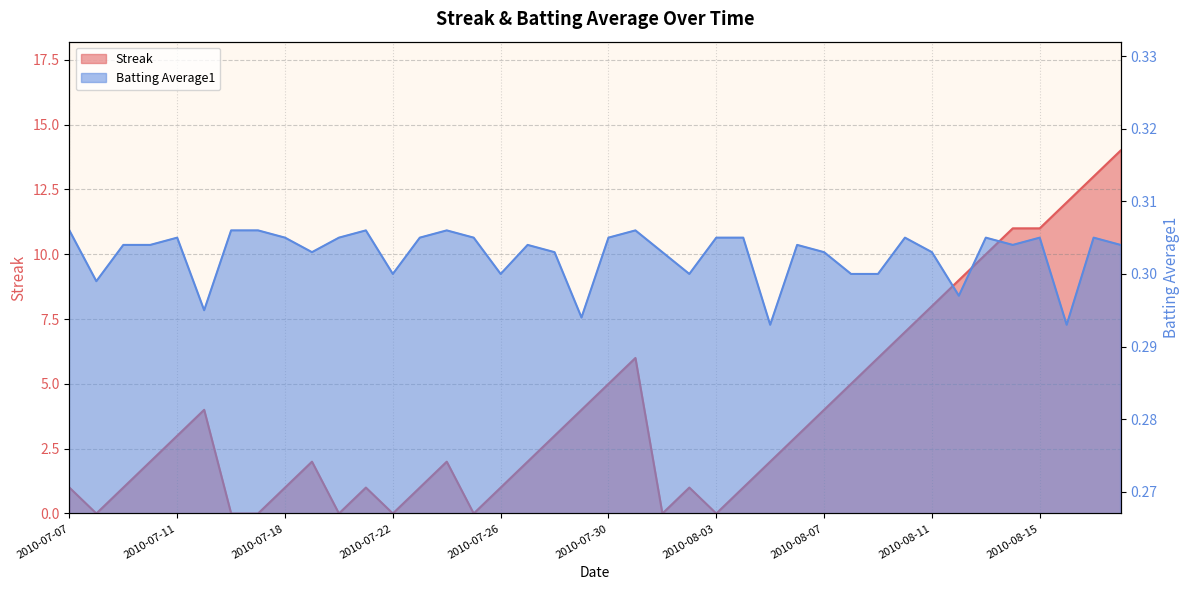

At which label does Streak reach its peak?

2010-08-18